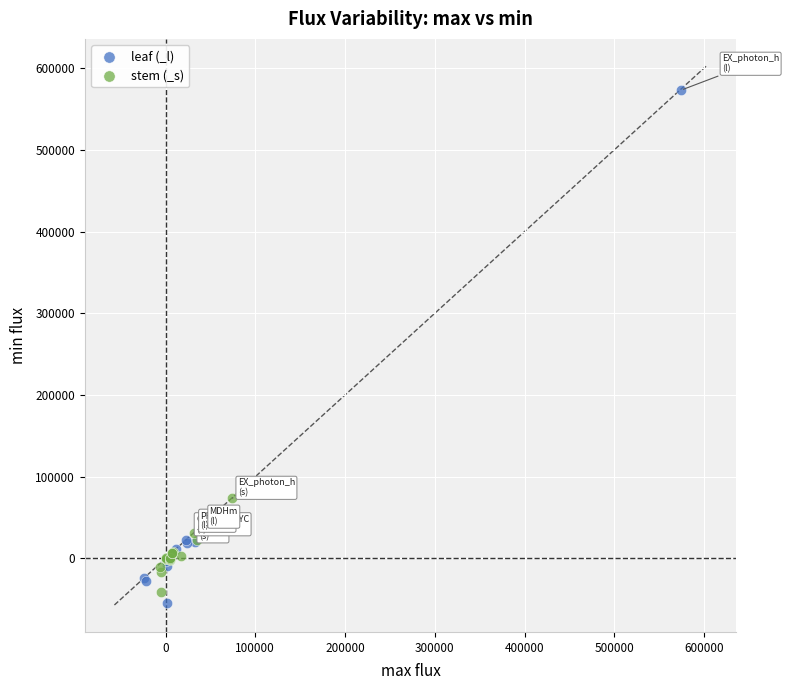

Which series has the widest spread of Y values?

leaf (_l)